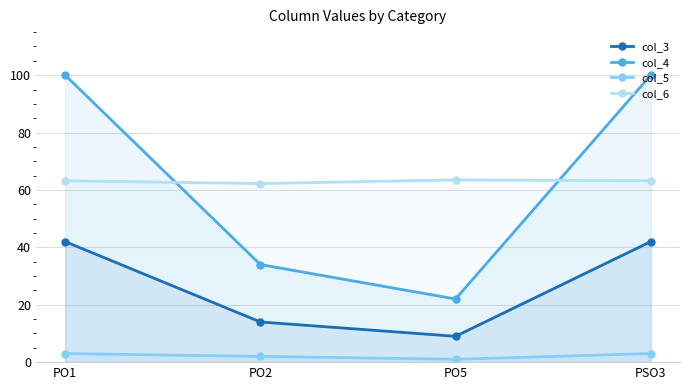

At PO2, list the series in order from smallest to largest.

col_5, col_3, col_4, col_6